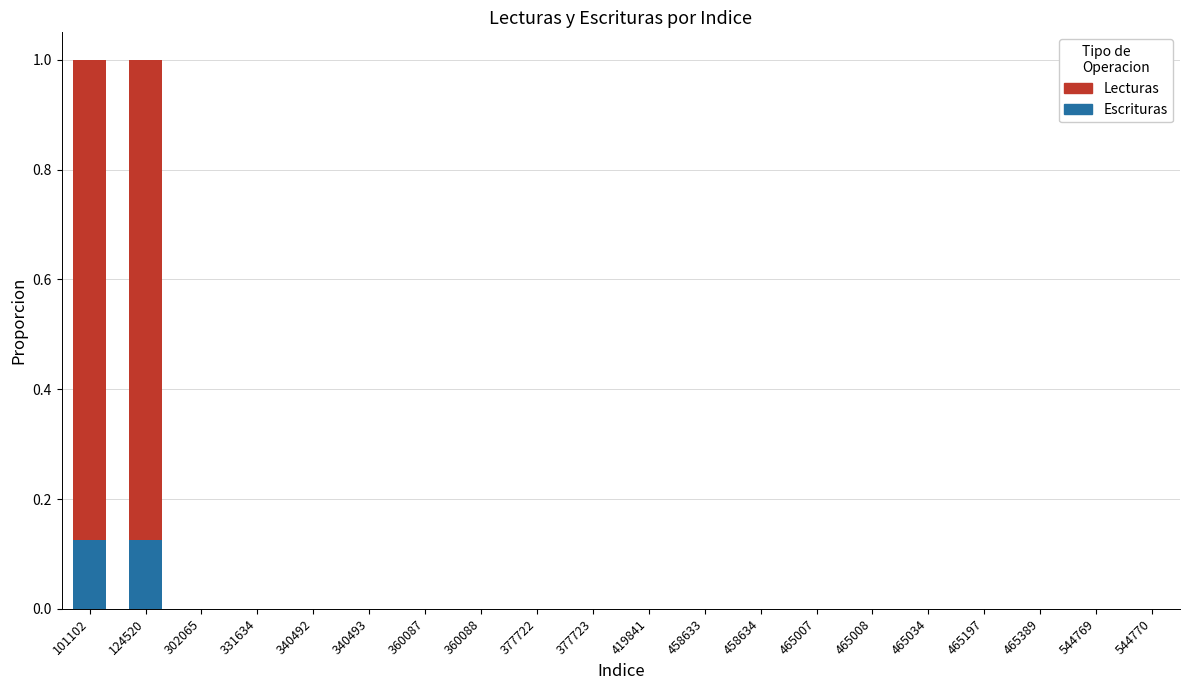

Is it true that Escrituras equals 0.1 at 465007?

False